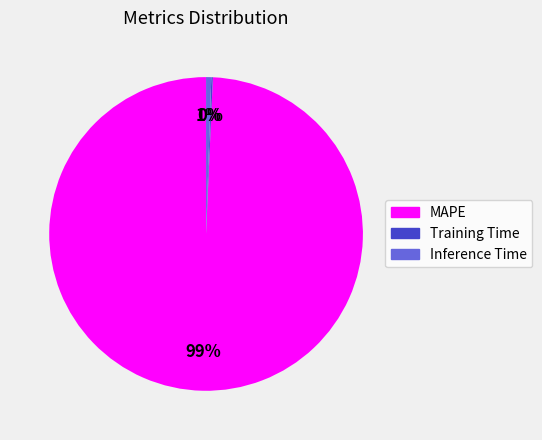

What percentage is the Inference Time slice, to the nearest percent?

1%